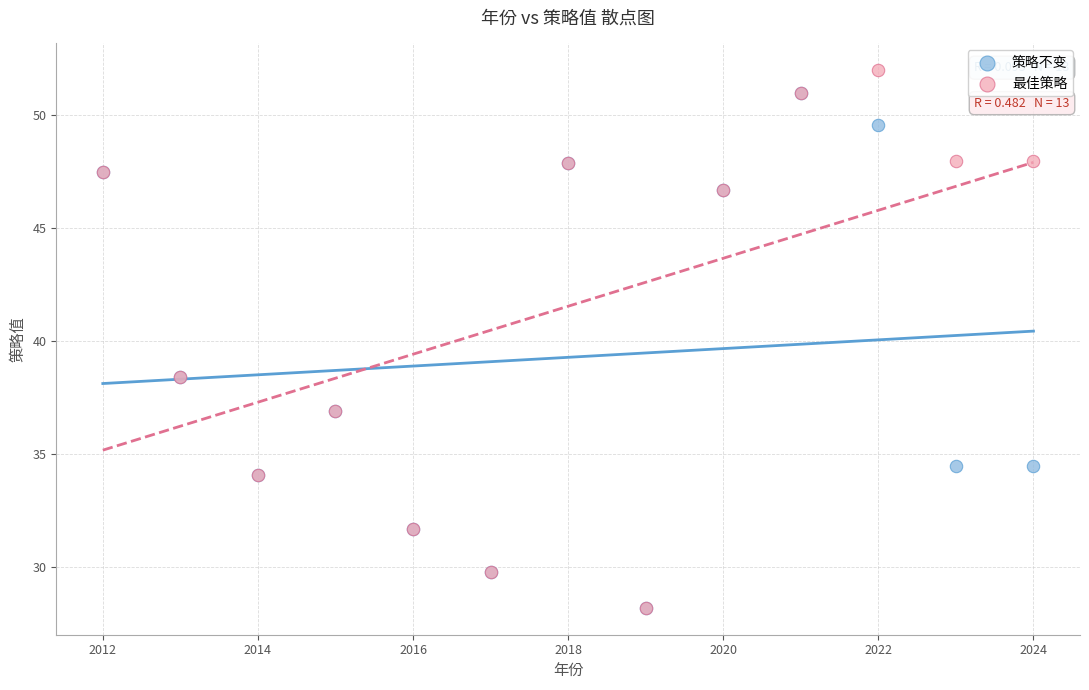

What are all the series names shown in the legend?

策略不变, 最佳策略